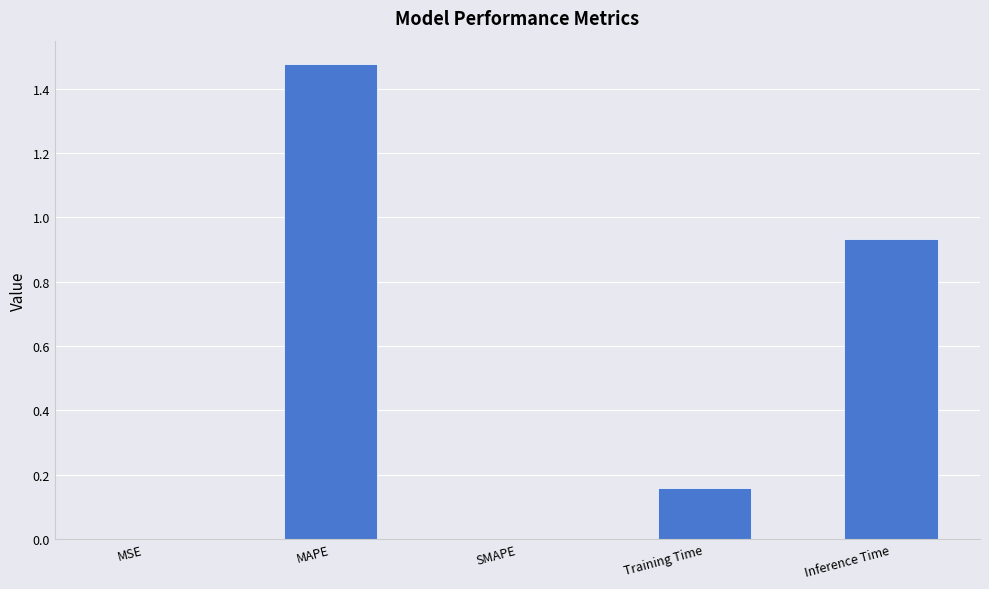

Which label corresponds to the largest value in the chart?

MAPE